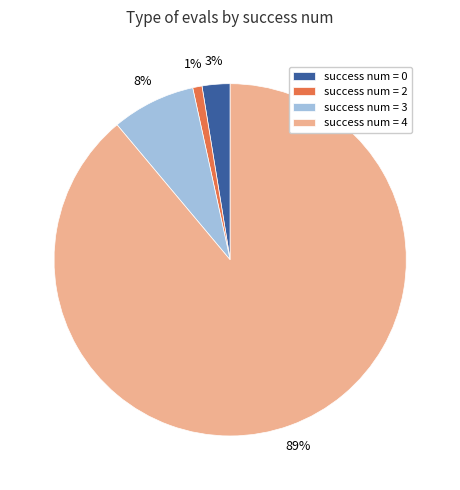

To the nearest percent, what is the combined percentage of success num = 2 and success num = 3?

9%